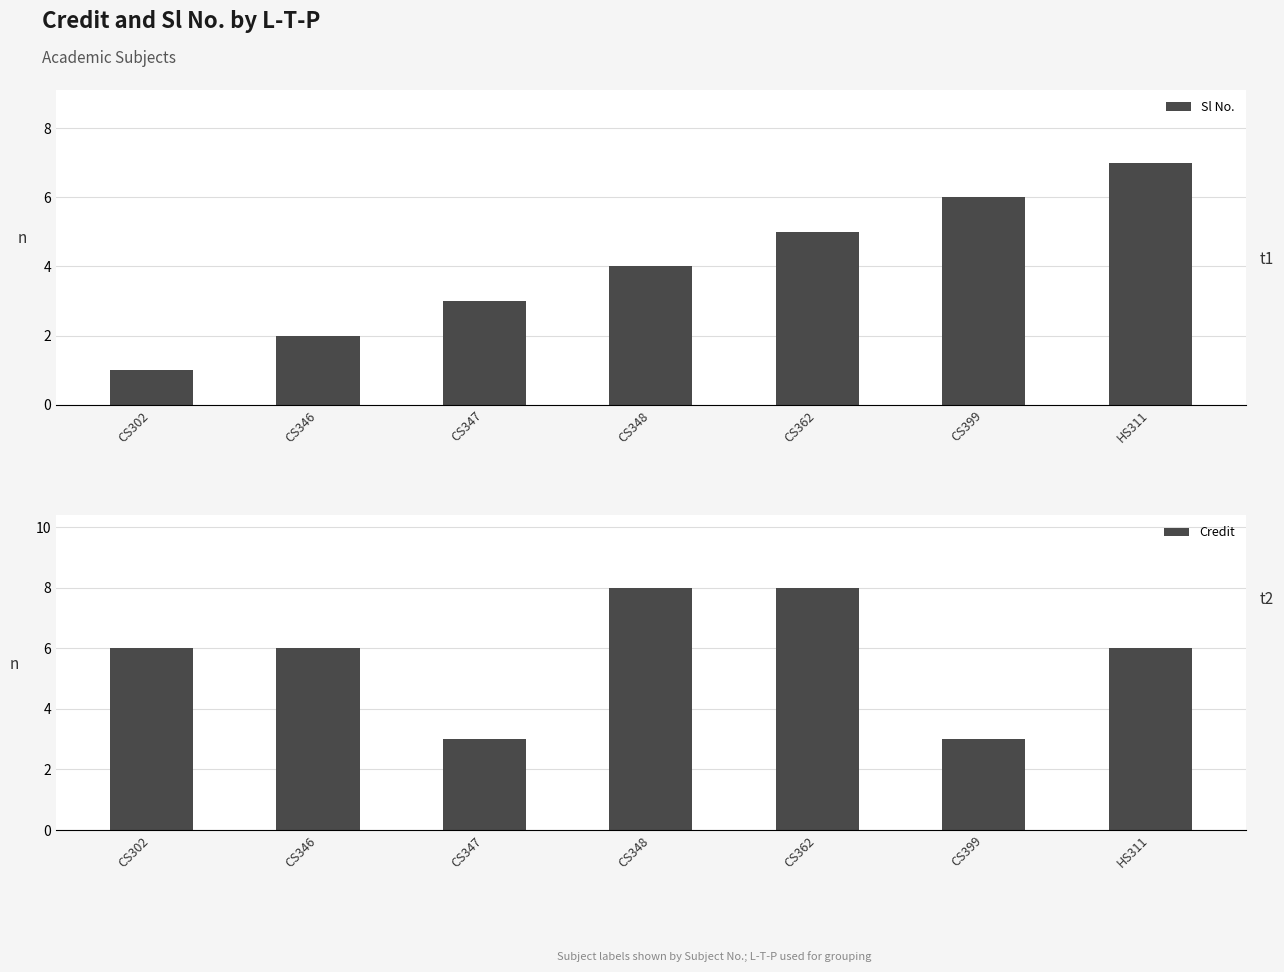

What is the average value of the Sl No. series?

4